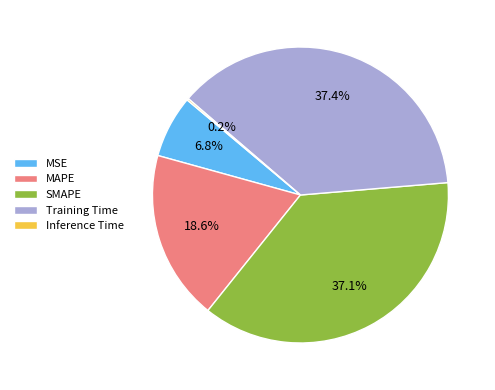

What is the total percentage of MSE and MAPE?

25.4%